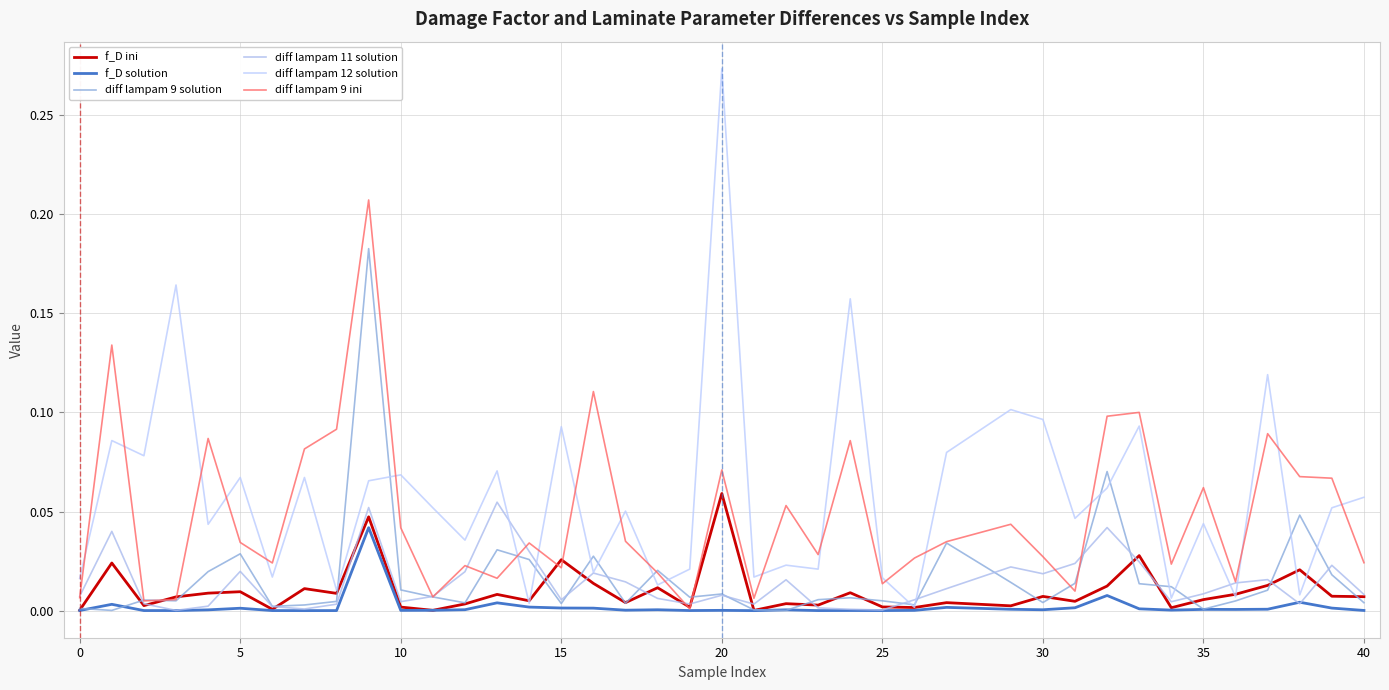

What is the highest value of the f_D ini series?

0.1